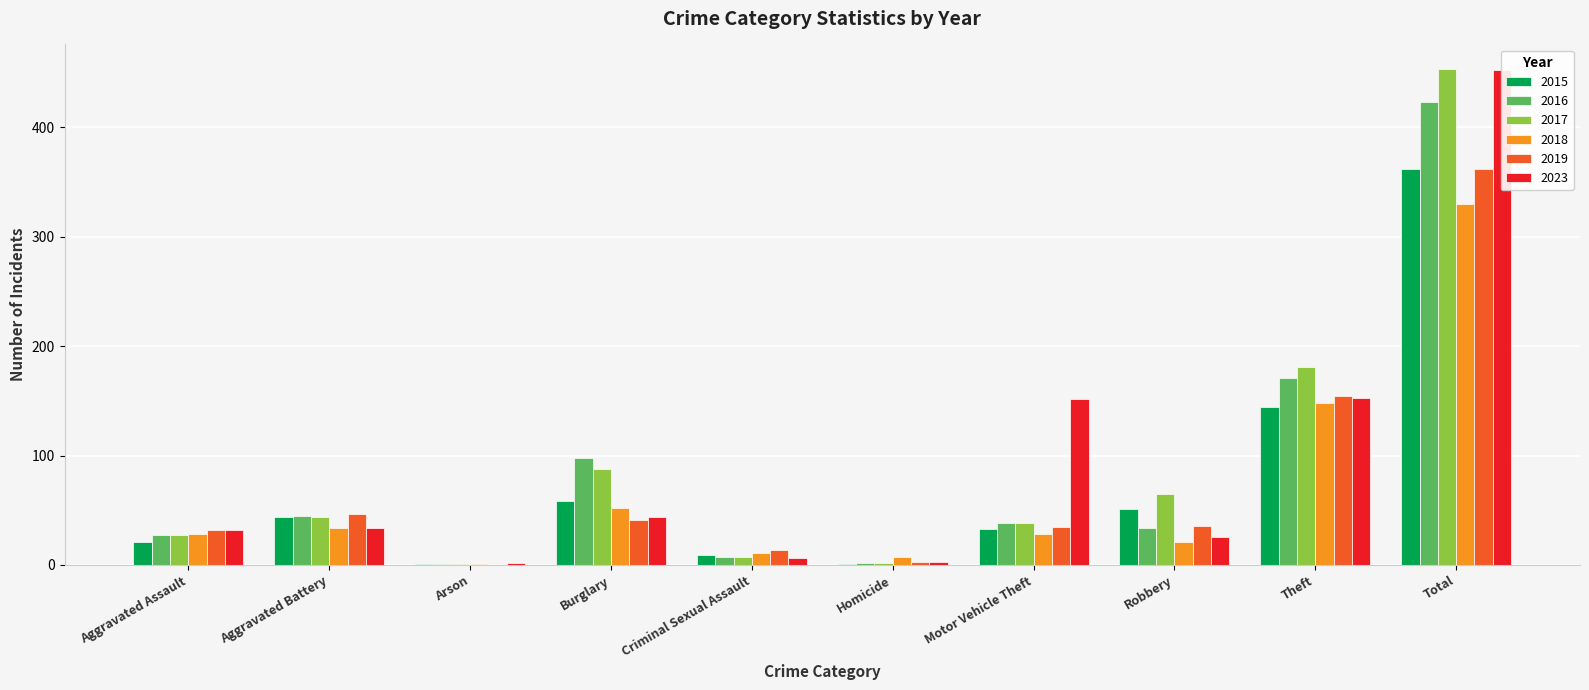

Reading left to right, list all the values displayed in this chart.

2015: Aggravated Assault=21	Aggravated Battery=44	Arson=1	Burglary=58	Criminal Sexual Assault=9	Homicide=1	Motor Vehicle Theft=33	Robbery=51	Theft=144	Total=362
2016: Aggravated Assault=27	Aggravated Battery=45	Arson=1	Burglary=98	Criminal Sexual Assault=7	Homicide=2	Motor Vehicle Theft=38	Robbery=34	Theft=171	Total=423
2017: Aggravated Assault=27	Aggravated Battery=44	Arson=1	Burglary=88	Criminal Sexual Assault=7	Homicide=2	Motor Vehicle Theft=38	Robbery=65	Theft=181	Total=453
2018: Aggravated Assault=28	Aggravated Battery=34	Arson=1	Burglary=52	Criminal Sexual Assault=11	Homicide=7	Motor Vehicle Theft=28	Robbery=21	Theft=148	Total=330
2019: Aggravated Assault=32	Aggravated Battery=47	Arson=0	Burglary=41	Criminal Sexual Assault=14	Homicide=3	Motor Vehicle Theft=35	Robbery=36	Theft=154	Total=362
2023: Aggravated Assault=32	Aggravated Battery=34	Arson=2	Burglary=44	Criminal Sexual Assault=6	Homicide=3	Motor Vehicle Theft=152	Robbery=26	Theft=153	Total=452